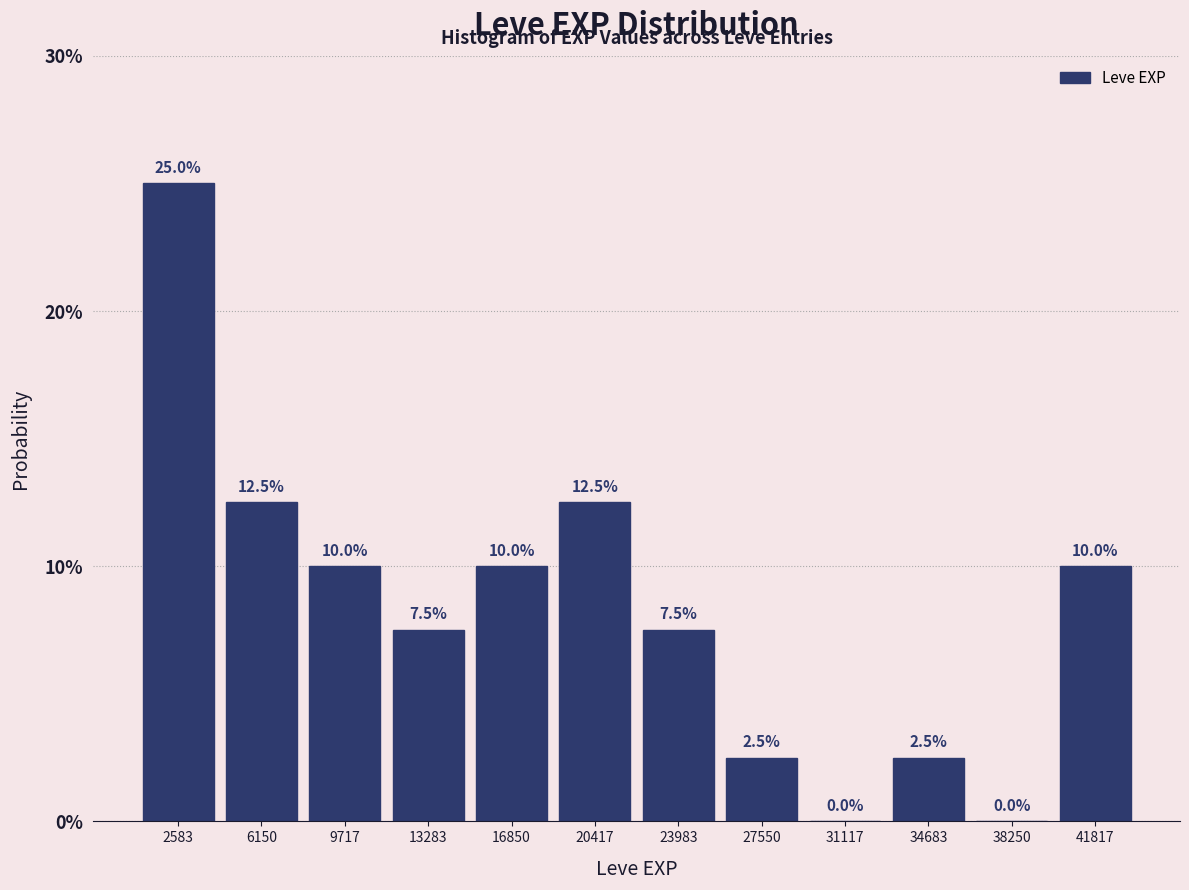

Reading left to right, transcribe this chart: for each bar, give the range it covers on the x-axis and its height. The bar edges are not printed on the chart, so give them approximately, as read against the axis.

1000 to 4500: 25.0
4500 to 8000: 12.5
8000 to 11500: 10.0
11500 to 15000: 7.5
15000 to 18500: 10.0
18500 to 22000: 12.5
22000 to 26000: 7.5
26000 to 29500: 2.5
29500 to 33000: 0.0
33000 to 36500: 2.5
36500 to 40000: 0.0
40000 to 43500: 10.0